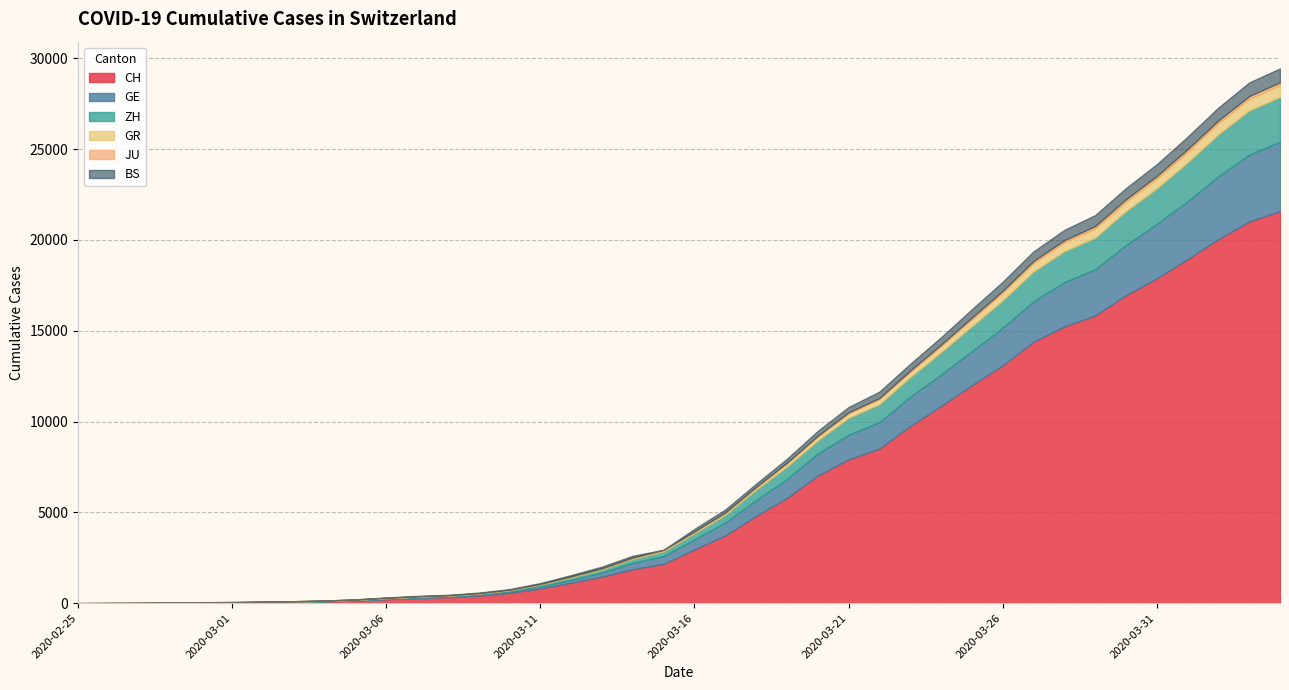

Reading left to right, transcribe all the data shown in this chart.

CH: 0	4	8	20	30	36	50	69	97	142	219	280	327	419	570	807	1125	1463	1870	2165	2959	3727	4807	5794	7022	7918	8512	9752	10858	12000	13091	14394	15235	15837	16957	17882	18946	20040	21017	21593
GE: 0	1	1	5	9	10	11	14	16	20	30	43	45	60	80	114	155	227	351	435	556	710	863	1041	1212	1350	1453	1611	1729	1870	2073	2231	2436	2547	2761	3003	3180	3469	3678	3816
ZH: 0	0	2	2	6	7	10	13	15	23	29	34	40	49	62	101	140	163	218	250	326	429	568	679	711	925	984	1073	1221	1368	1500	1627	1701	1733	1859	1947	2136	2300	2428	2461
GR: 0	2	2	6	6	6	9	9	12	14	16	17	18	18	22	31	43	53	56	71	84	101	128	182	226	258	284	300	343	393	433	474	495	519	535	547	592	622	649	657
JU: 0	0	1	1	1	1	1	2	2	4	4	5	5	7	7	7	12	17	18	19	25	29	32	36	44	54	61	69	82	92	100	114	119	127	128	140	145	149	149	154
BS: 0	0	1	1	1	1	1	3	3	8	15	21	24	28	33	49	73	92	100	0	143	164	181	220	270	297	356	374	410	462	501	530	569	605	617	653	687	714	754	767